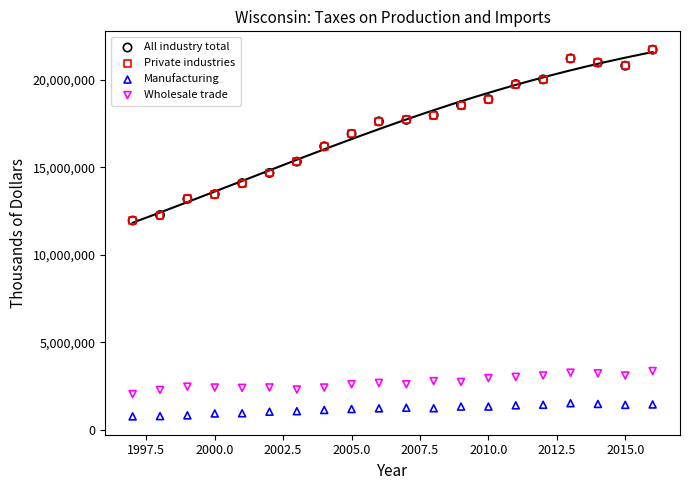

What are all the series names shown in the legend?

All industry total, Private industries, Manufacturing, Wholesale trade